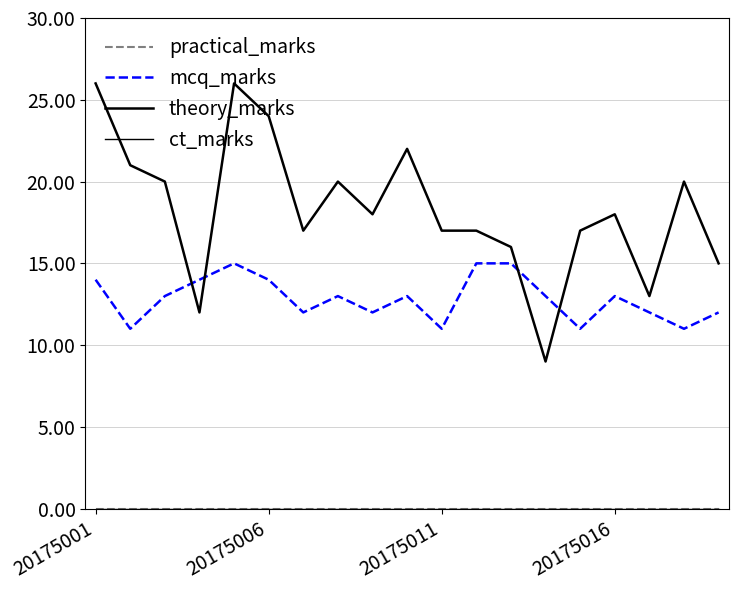

What is the greatest value displayed?

26